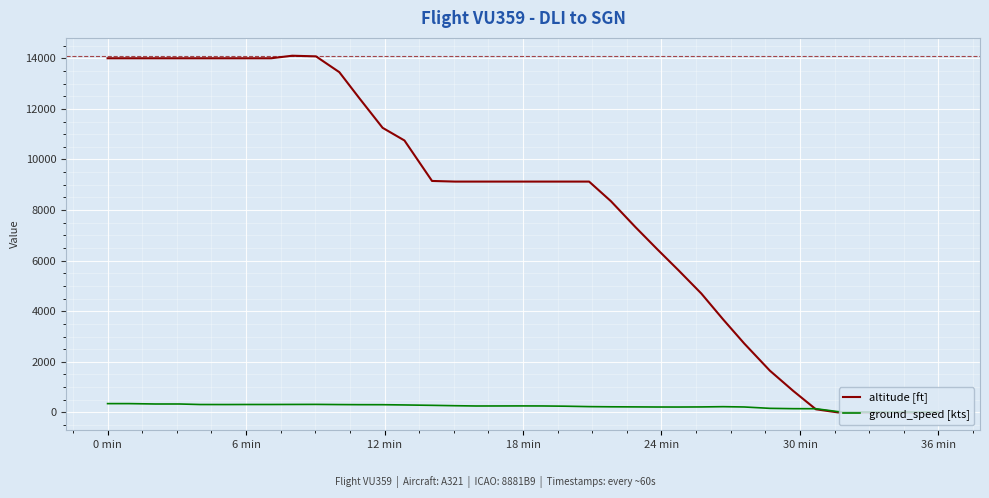

List the series in order of their overall mean, lowest first.

ground_speed [kts], altitude [ft]